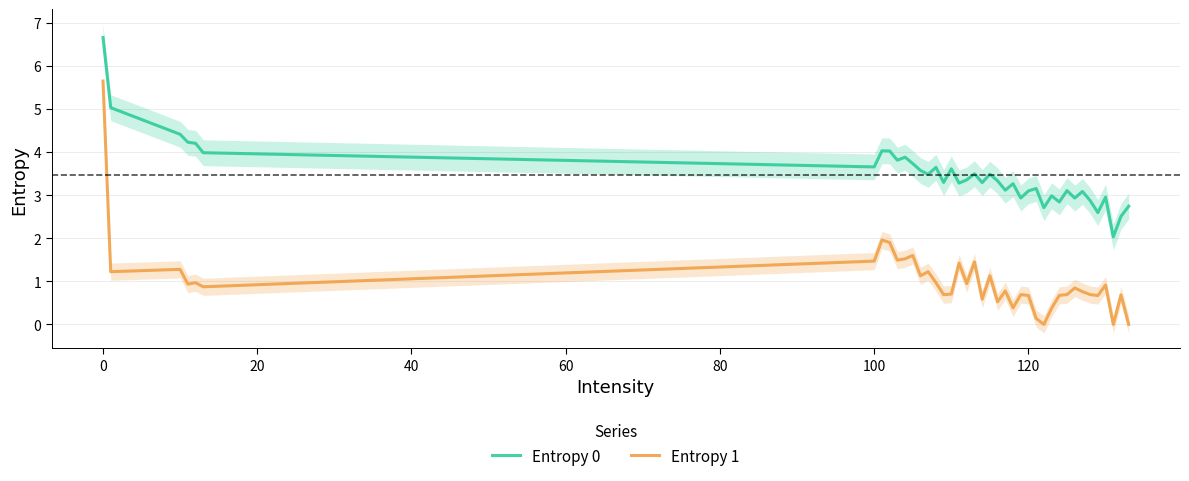

What is the lowest value of the Entropy 0 series?

2.0